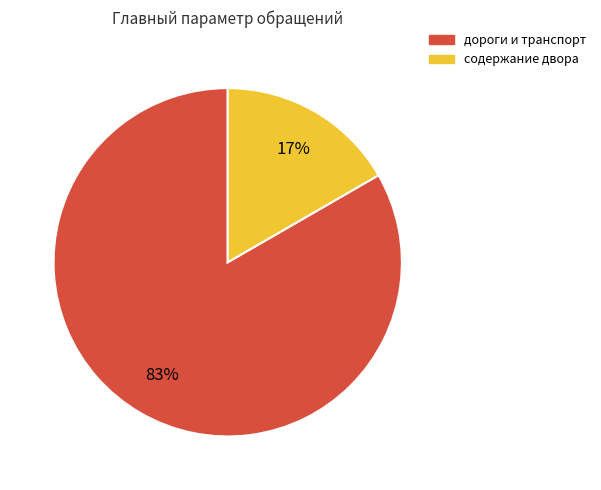

To the nearest percent, what is the combined percentage of дороги и транспорт and содержание двора?

100%